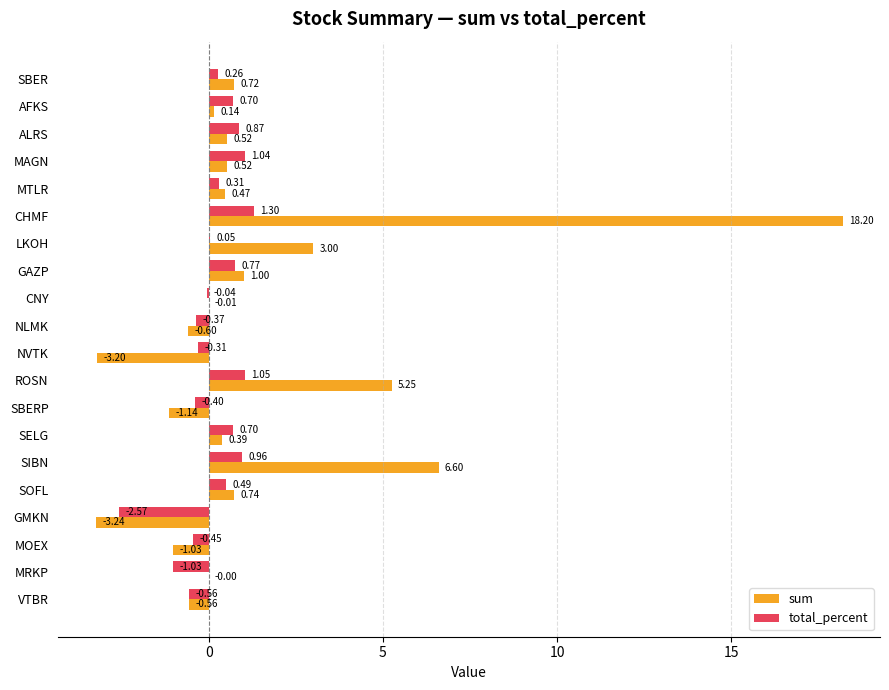

Which series has the largest total across all categories?

sum